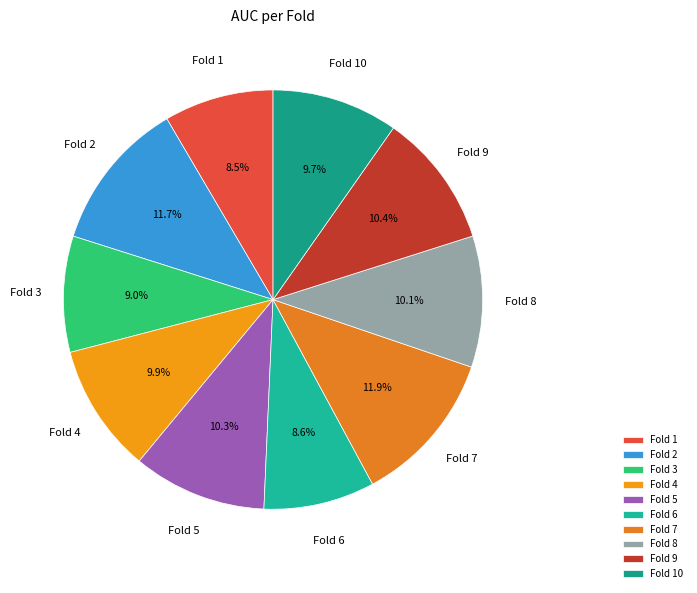

How many slices are in this pie chart?

10